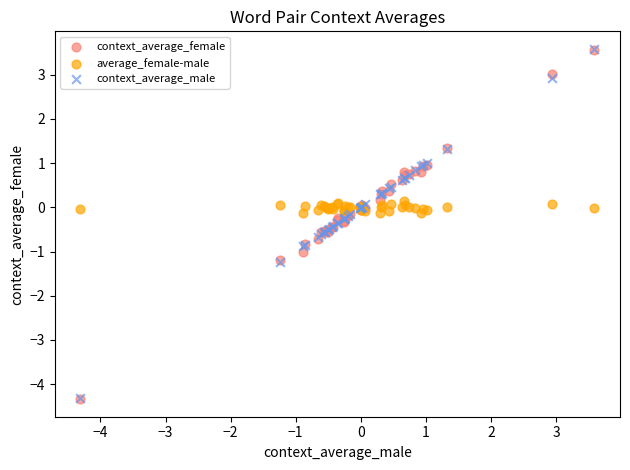

Which series has the widest spread of Y values?

context_average_female